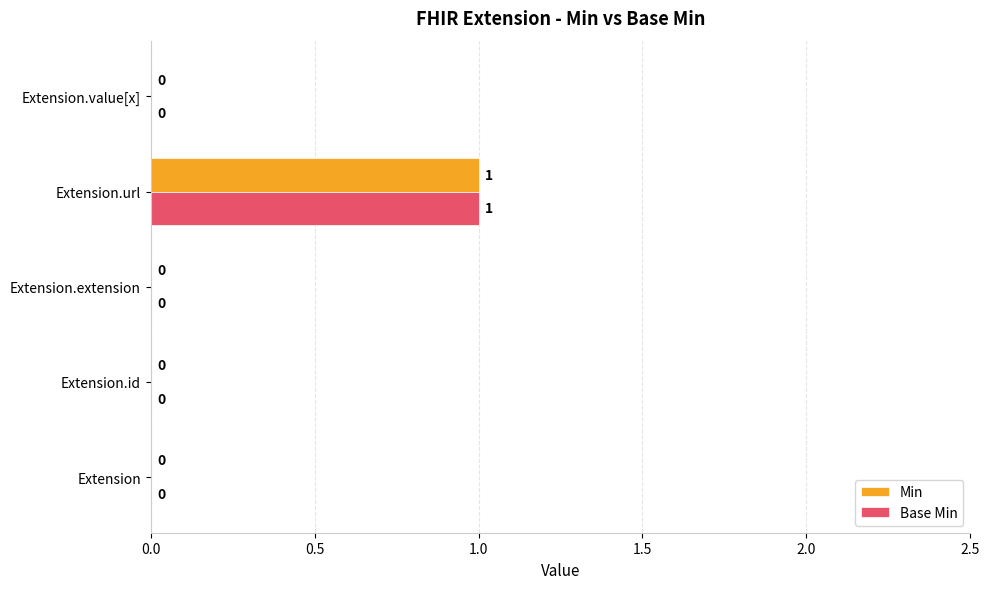

At which category is the sum across all series the highest?

Extension.url